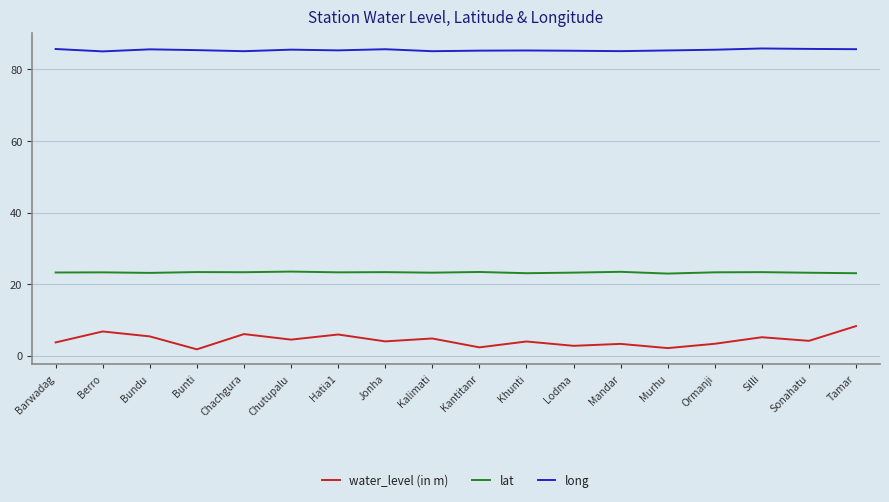

What is the approximate value of water_level (in m) at Khunti?

4.0